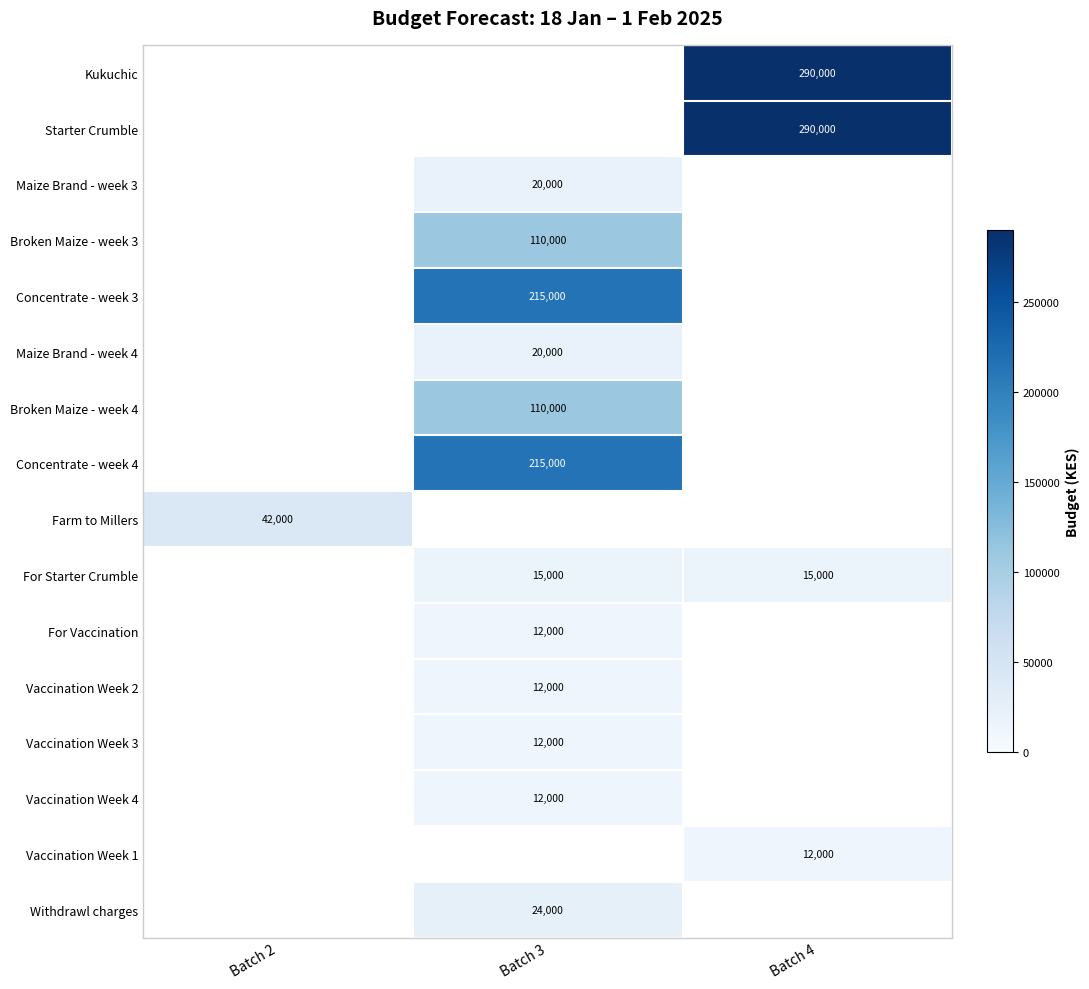

How many distinct data groups are displayed?

16